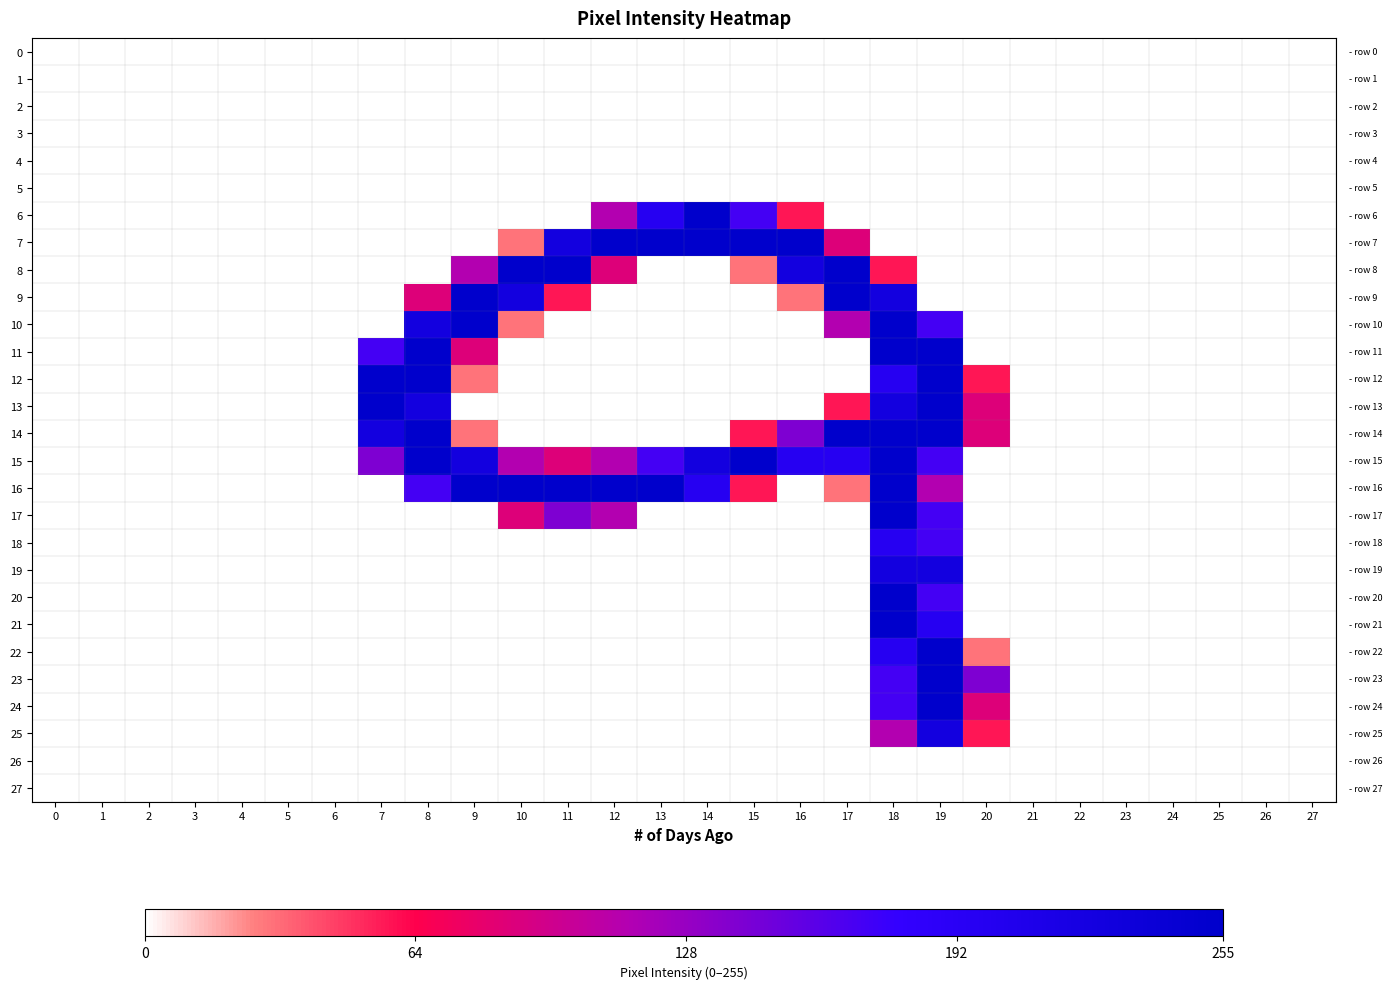

What is the difference between the highest and lowest values at 7?

255